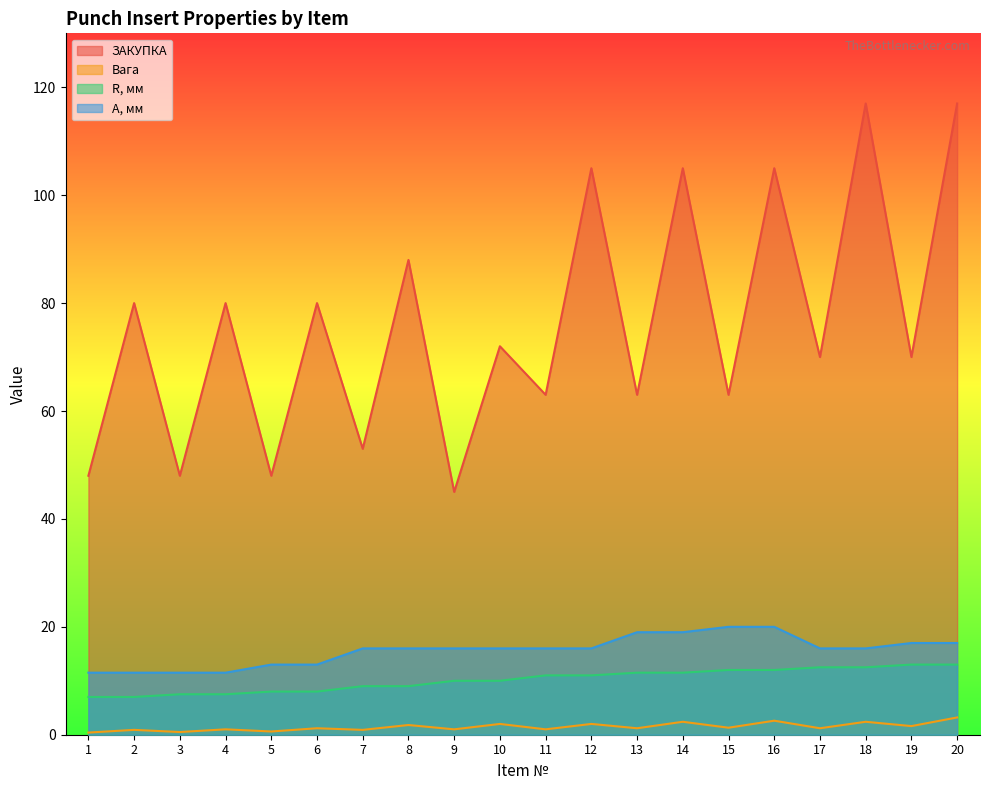

What is the spread (max minus min) of values at 2?

79.1